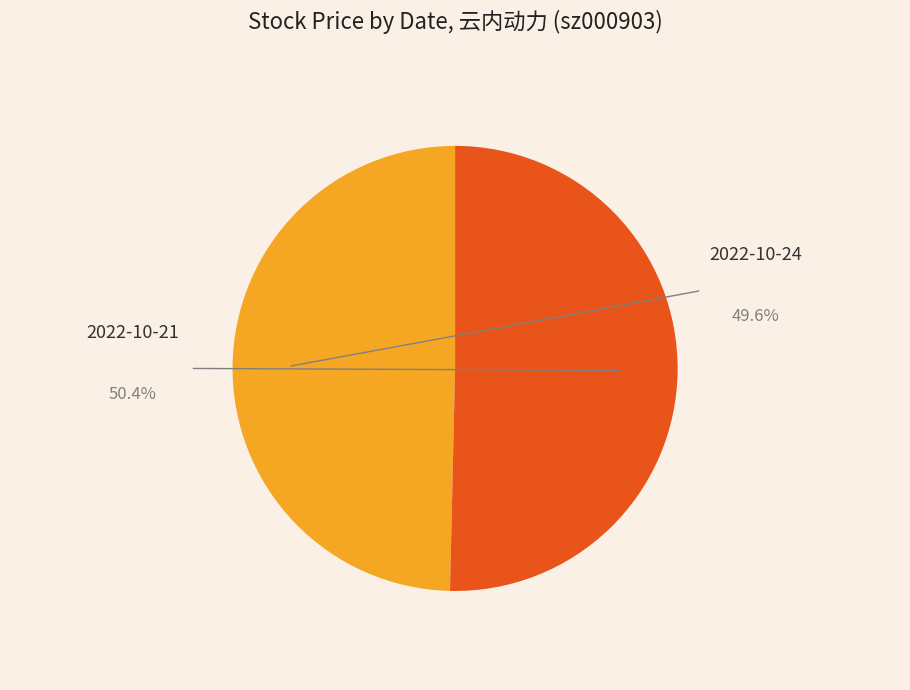

Is there a majority slice in this chart?

Yes